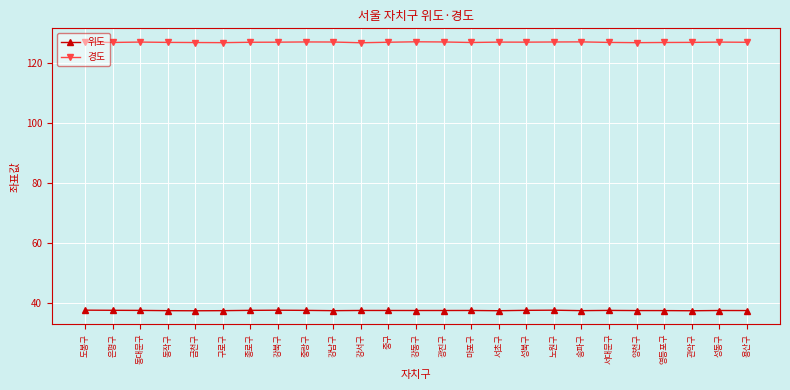

What is the total value across all series at 관악구?

164.4